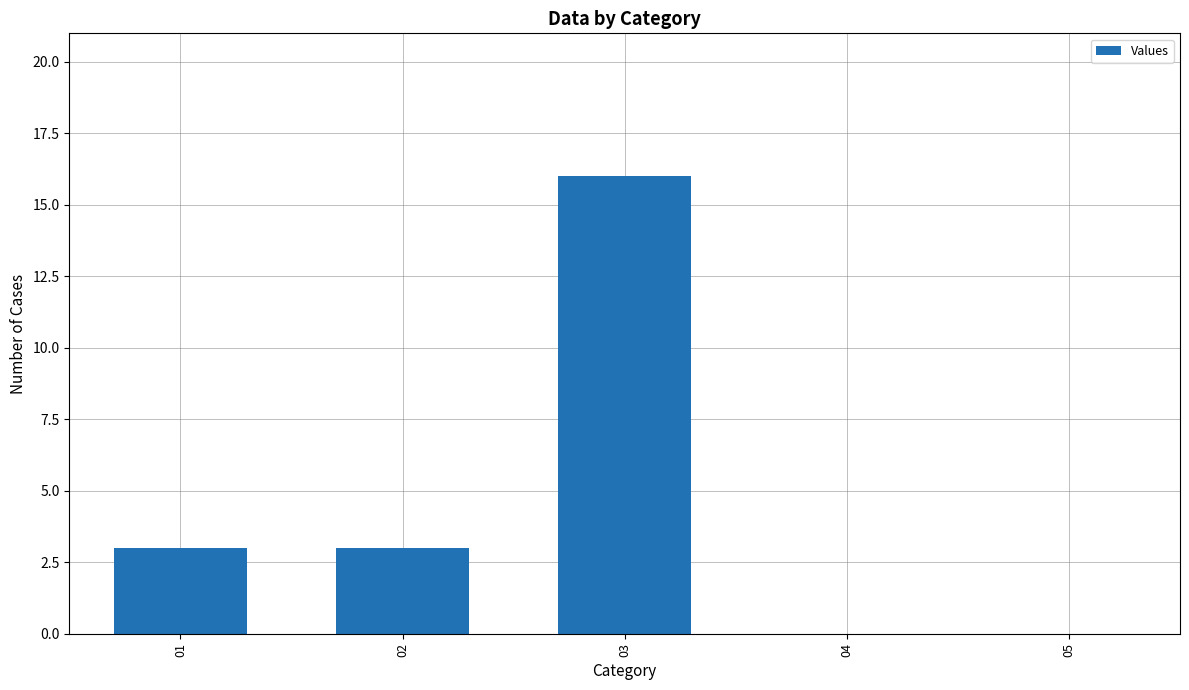

How many values are between 0 and 3?

4